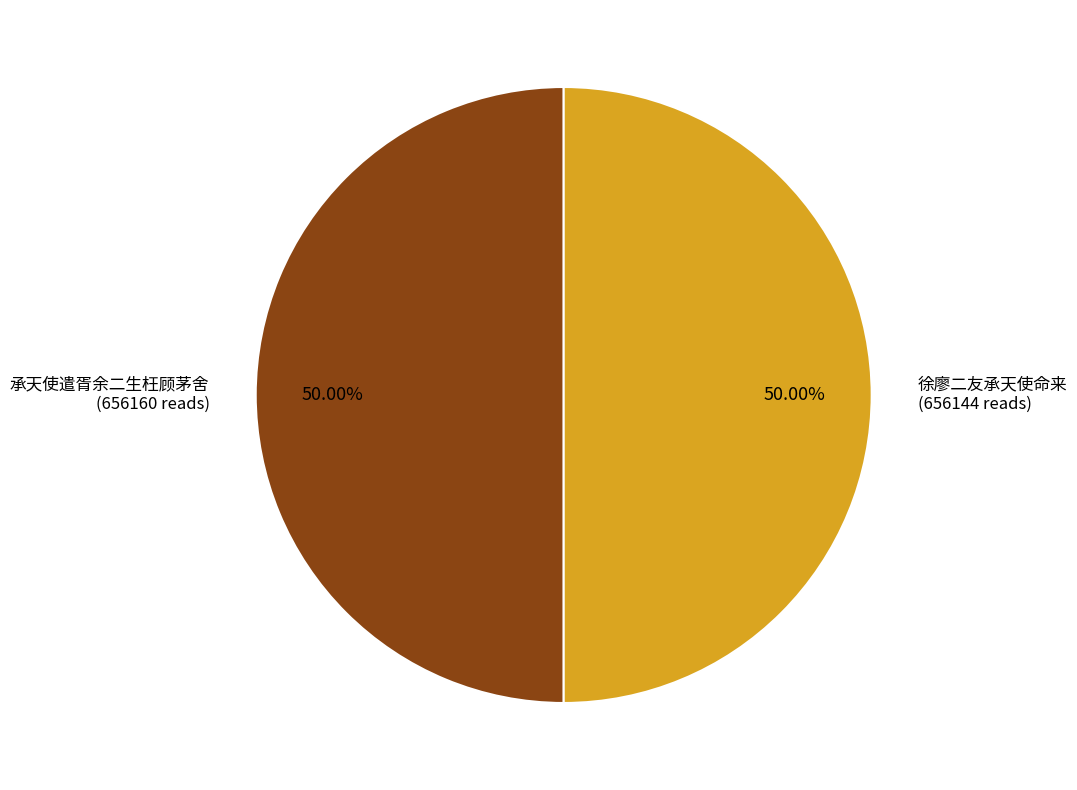

What is the ratio of the value at 徐廖二友承天使命来 to the value at 承天使遣胥余二生枉顾茅舍?

1.0